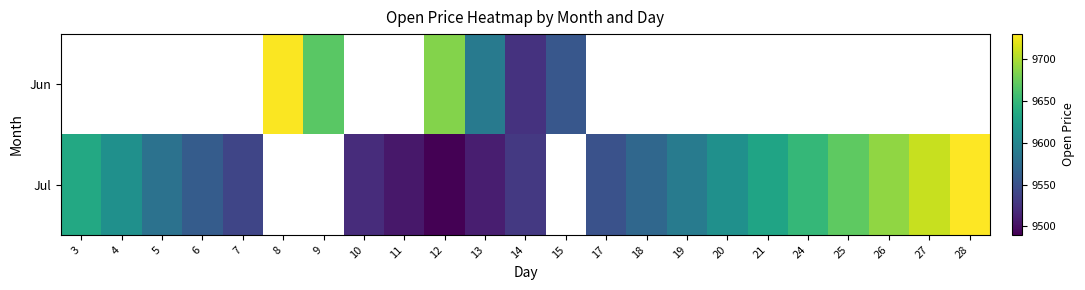

Where is Jul nearest to the value 9610?

4